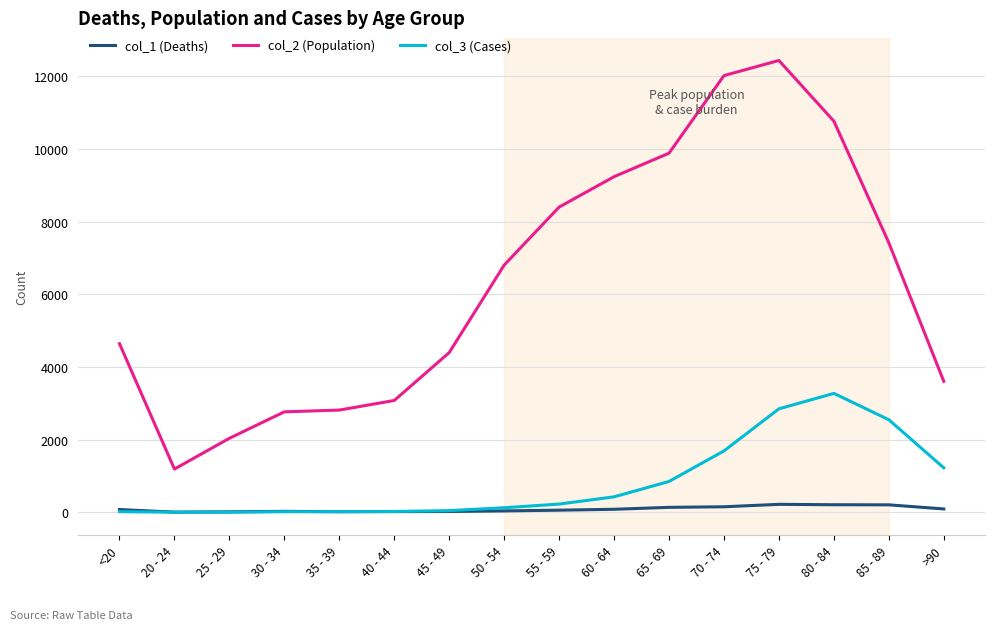

Is the value of col_3 (Cases) at 35 - 39 greater than the value of col_2 (Population) at 30 - 34?

No